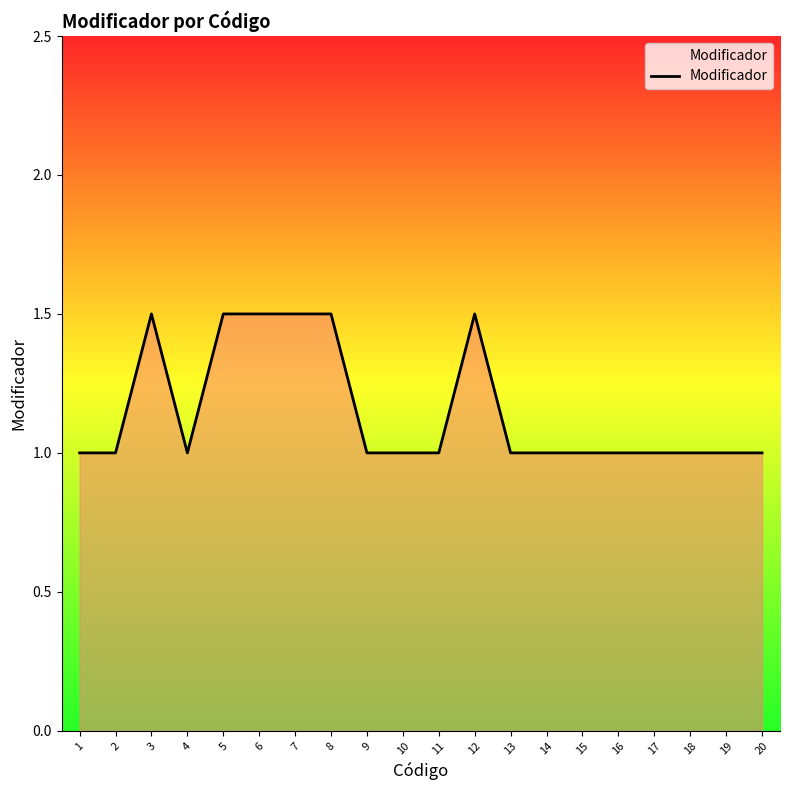

The chart shows a value of 1.6 at 15. True or false?

False